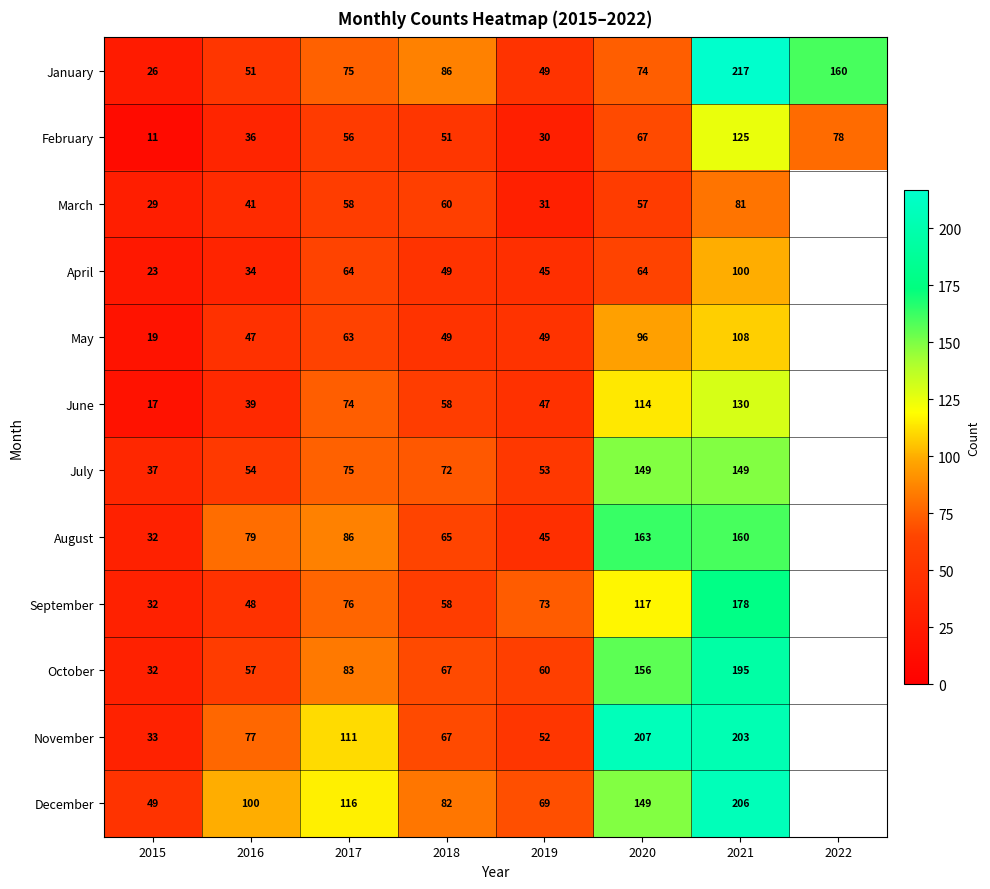

At which label is February closest to 68?

2020